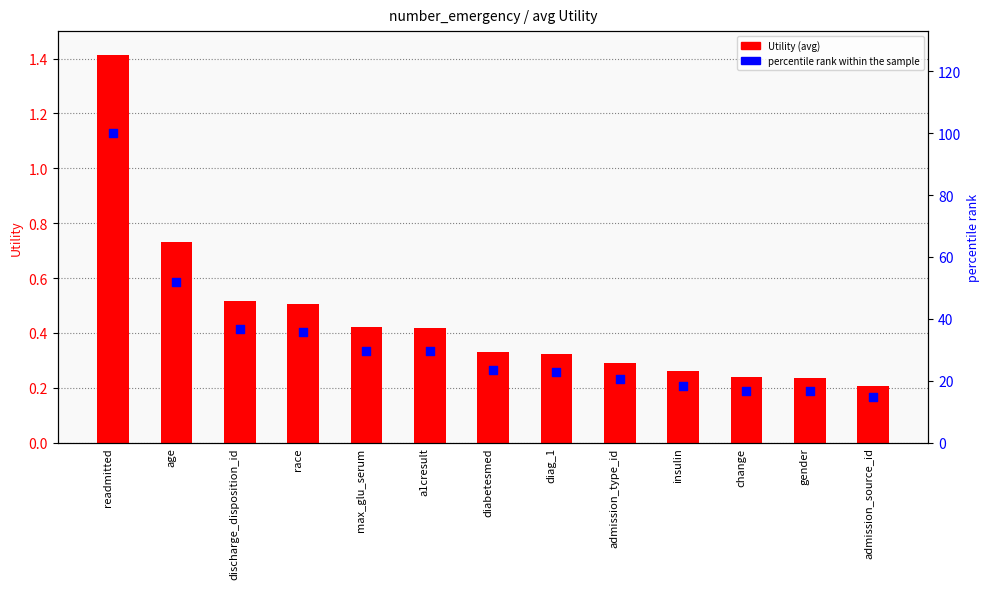

What are all the series names shown in the legend?

Utility (avg), percentile rank within the sample